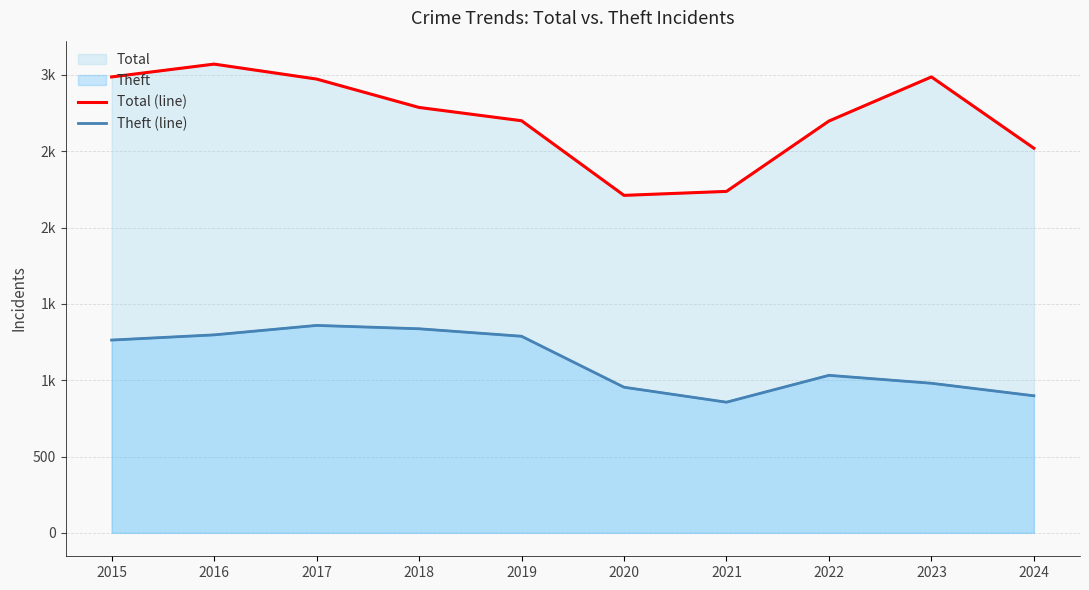

What is the value of the Theft (line) point at the 4th from the left?

1337